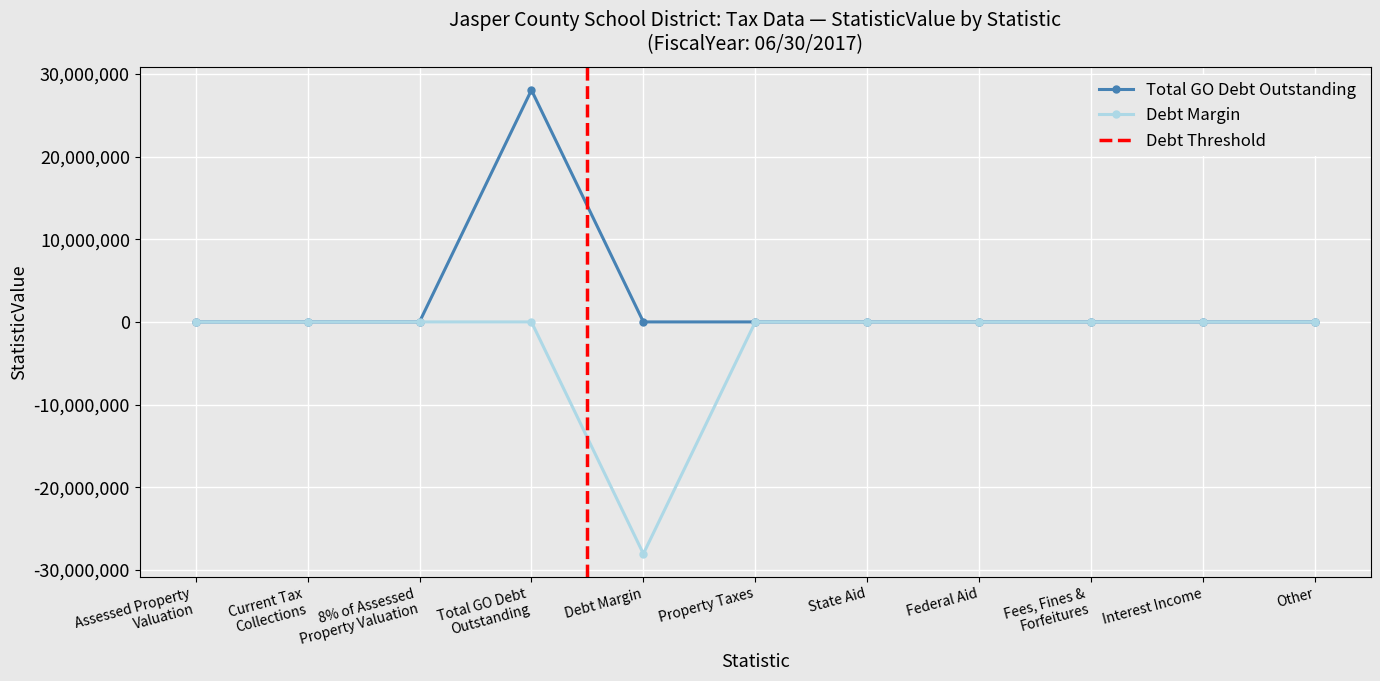

What is the maximum value for Total GO Debt Outstanding?

28033902